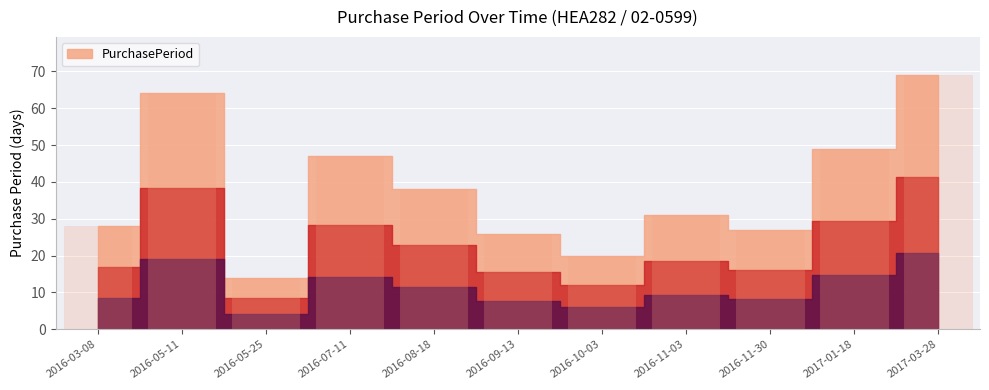

Reading left to right, what are all the values shown in this chart?

28	64	14	47	38	26	20	31	27	49	69